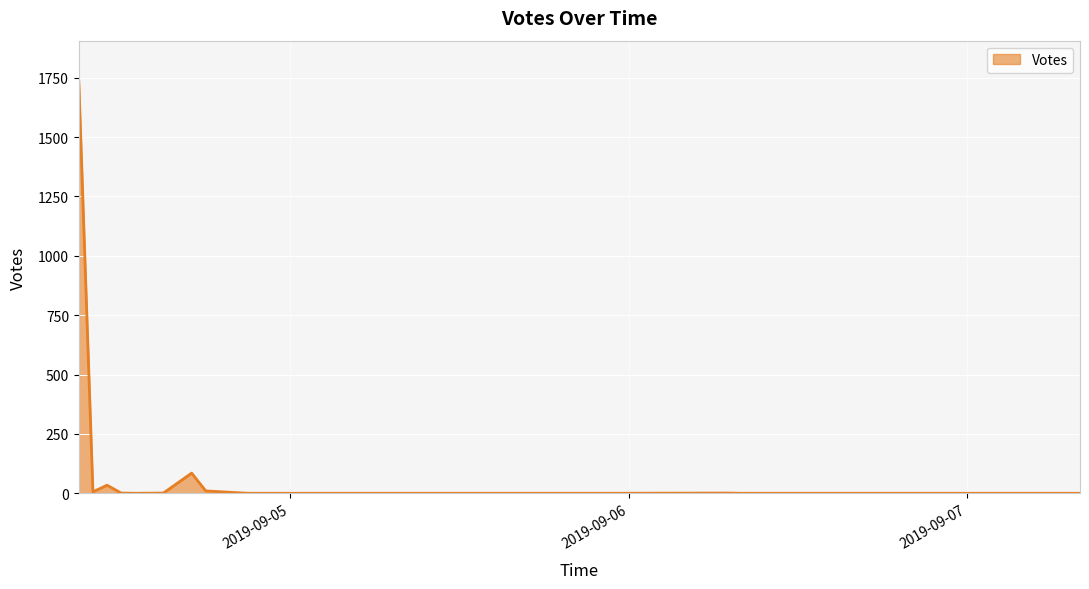

How many series are shown in this chart?

1